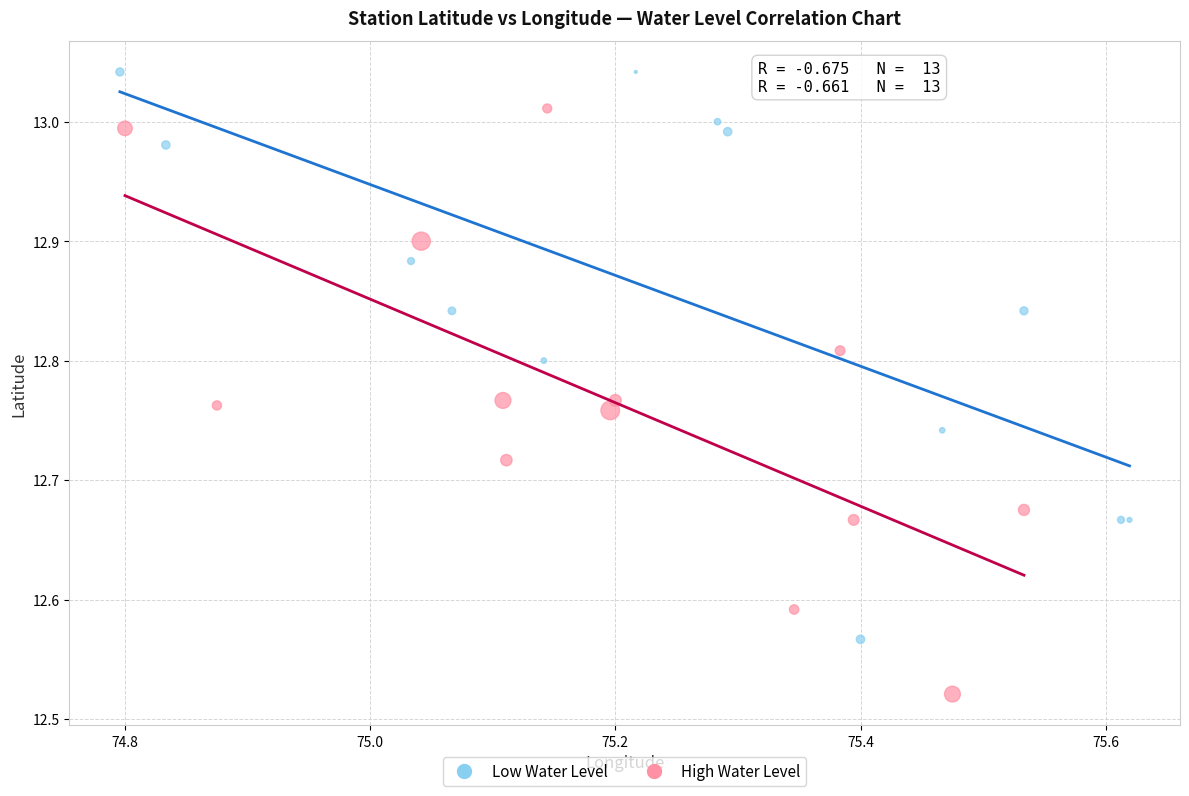

Which series contains the lowest Y value?

High Water Level